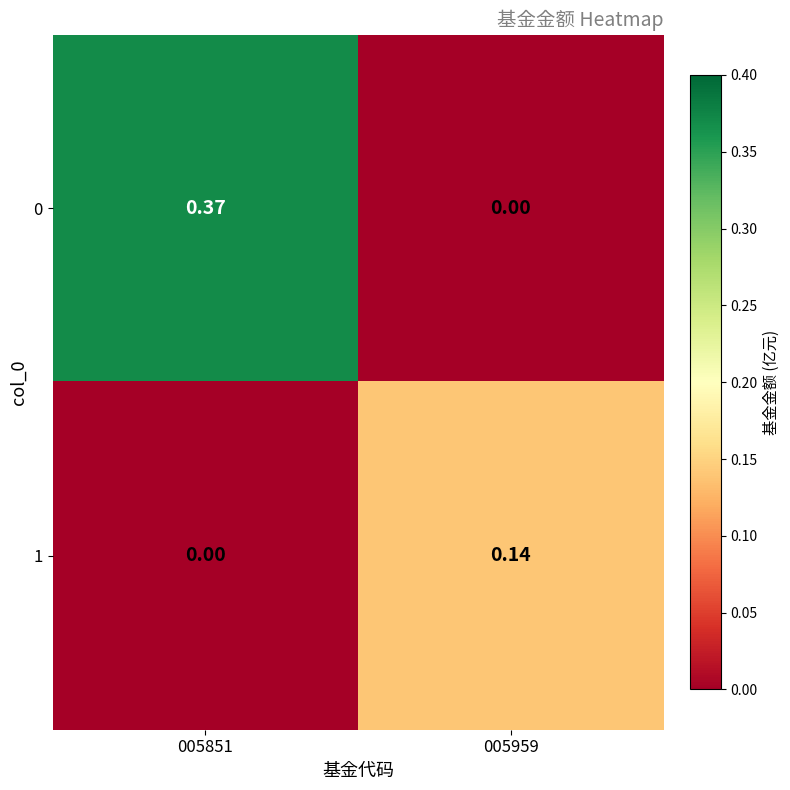

Between 005959 and 005851, which is larger?

005851